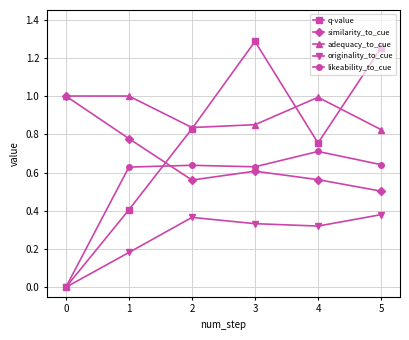

In adequacy_to_cue, how many points are lower than both neighbors (excluding endpoints)?

1